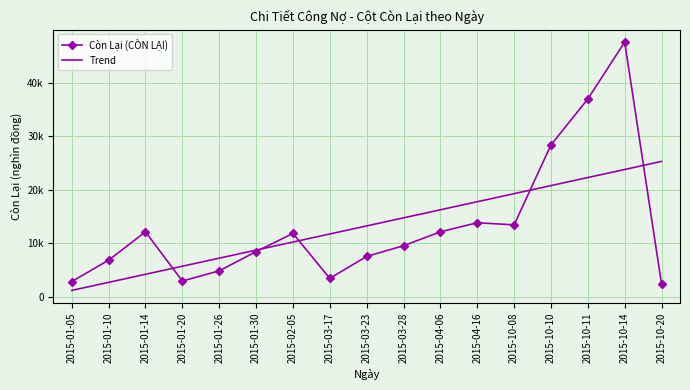

True or false: Trend has more than 0 points higher than both neighbors.

False